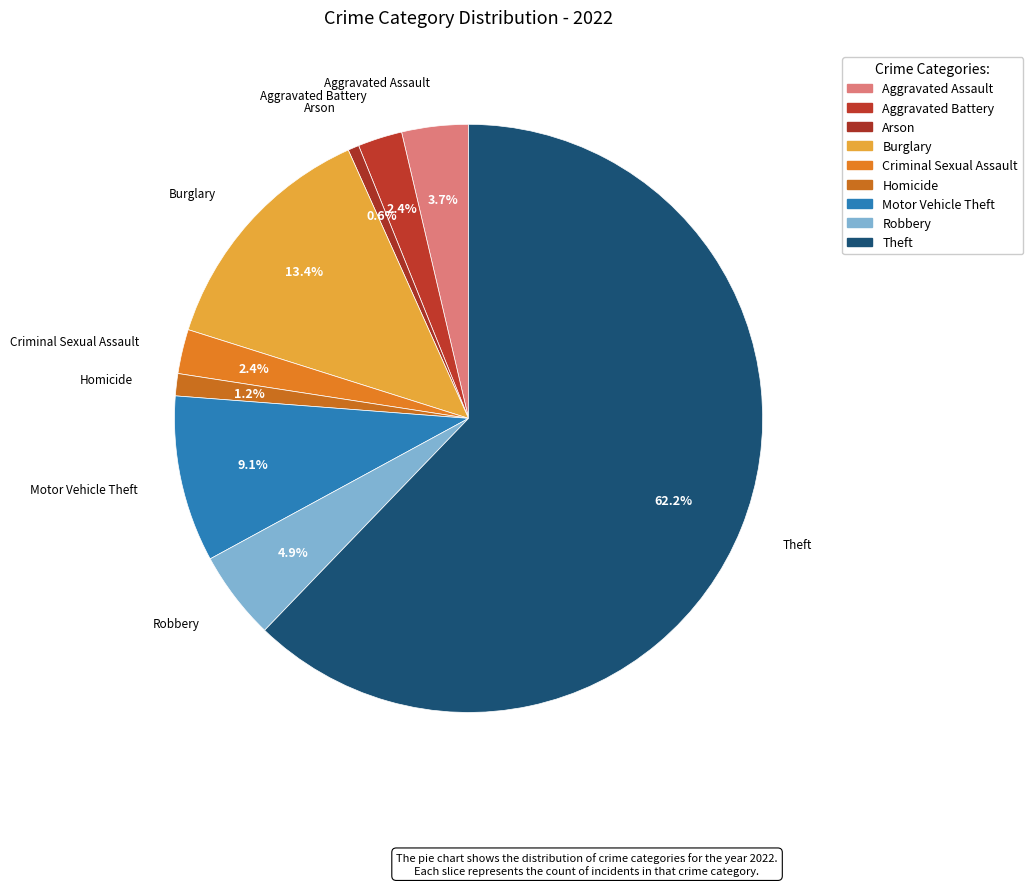

To the nearest percent, what is the difference between the largest and smallest slice percentages?

62%